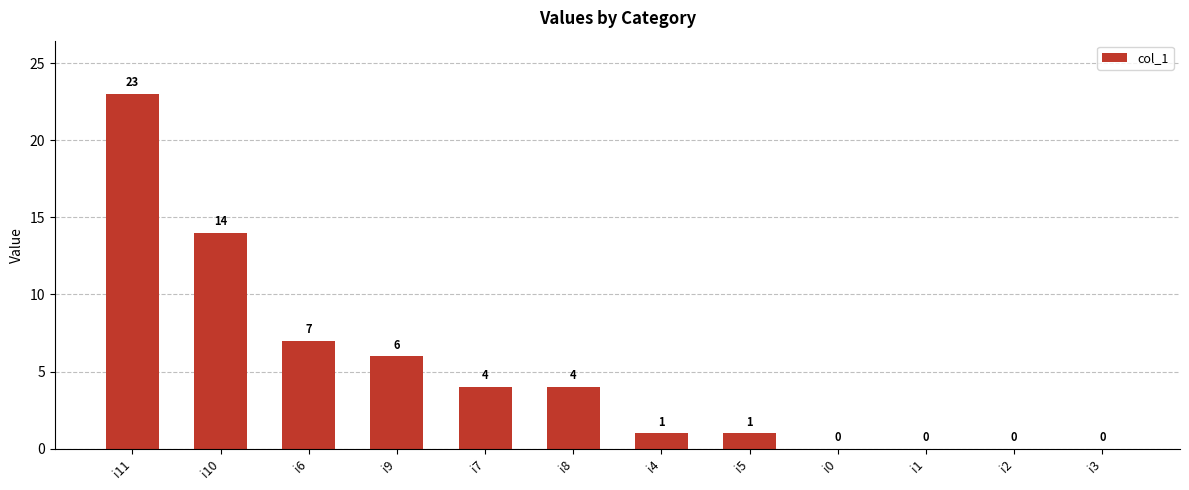

Where is the data nearest to the value 11?

i10